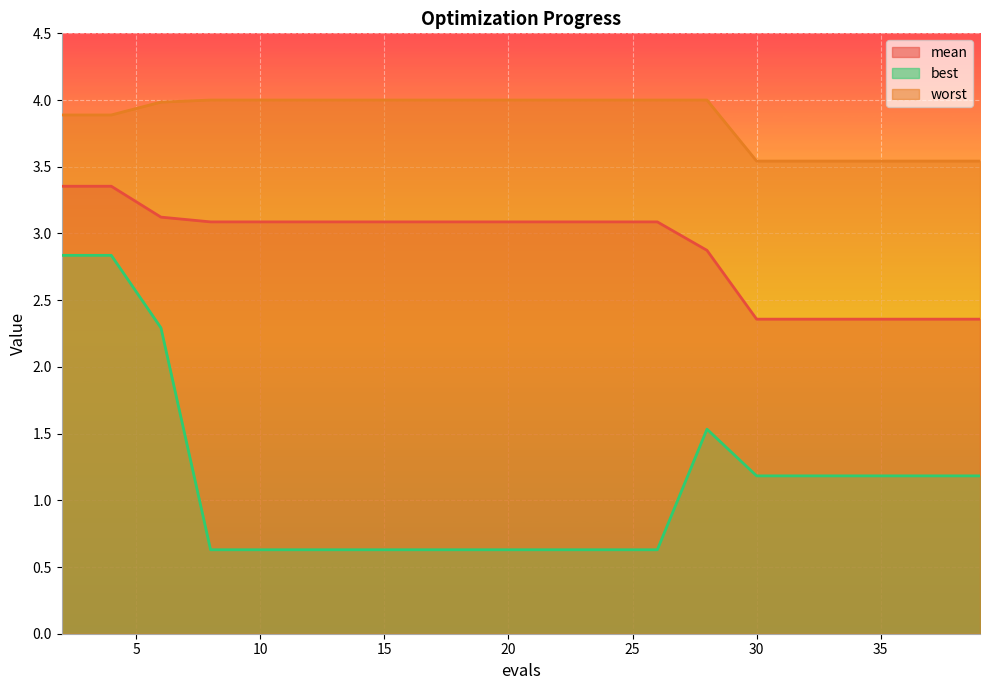

True or false: mean has a value of 3.1 at 16.

True